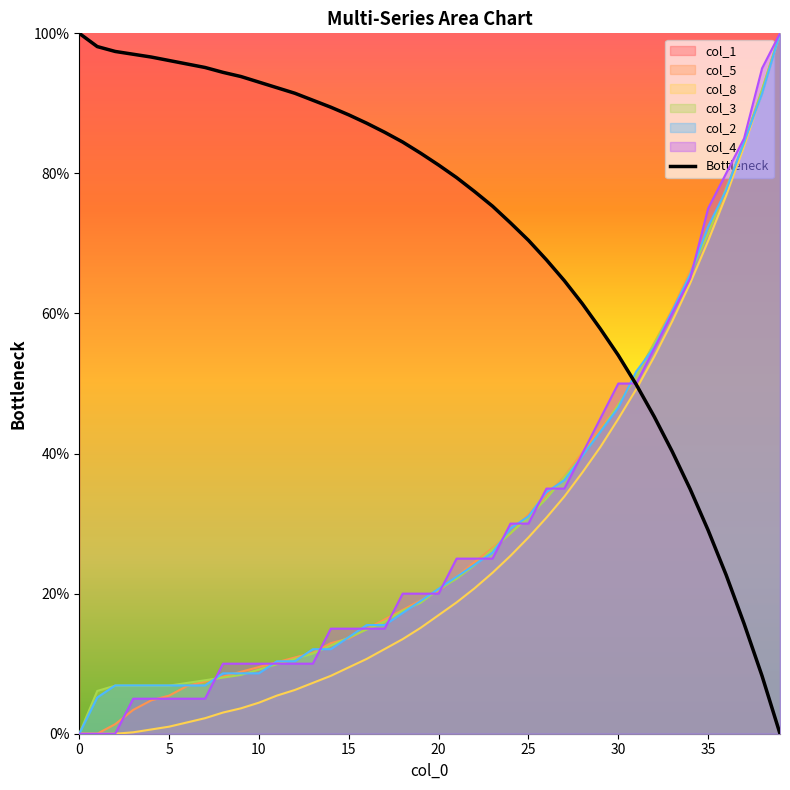

Does the chart have visible grid lines?

No